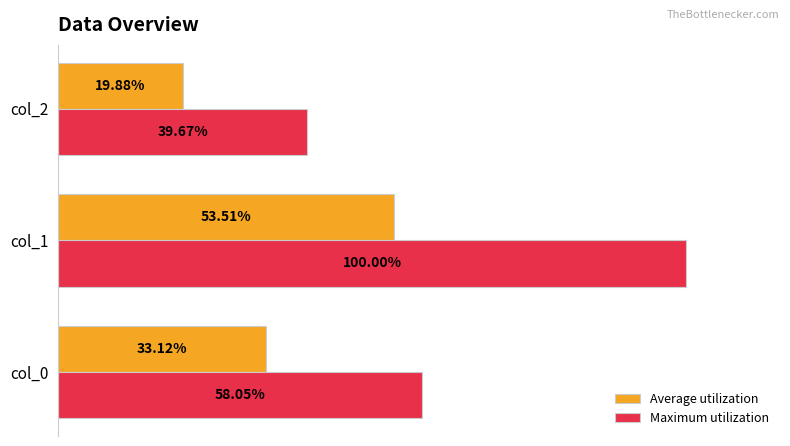

Which series has the largest range (max minus min)?

Maximum utilization